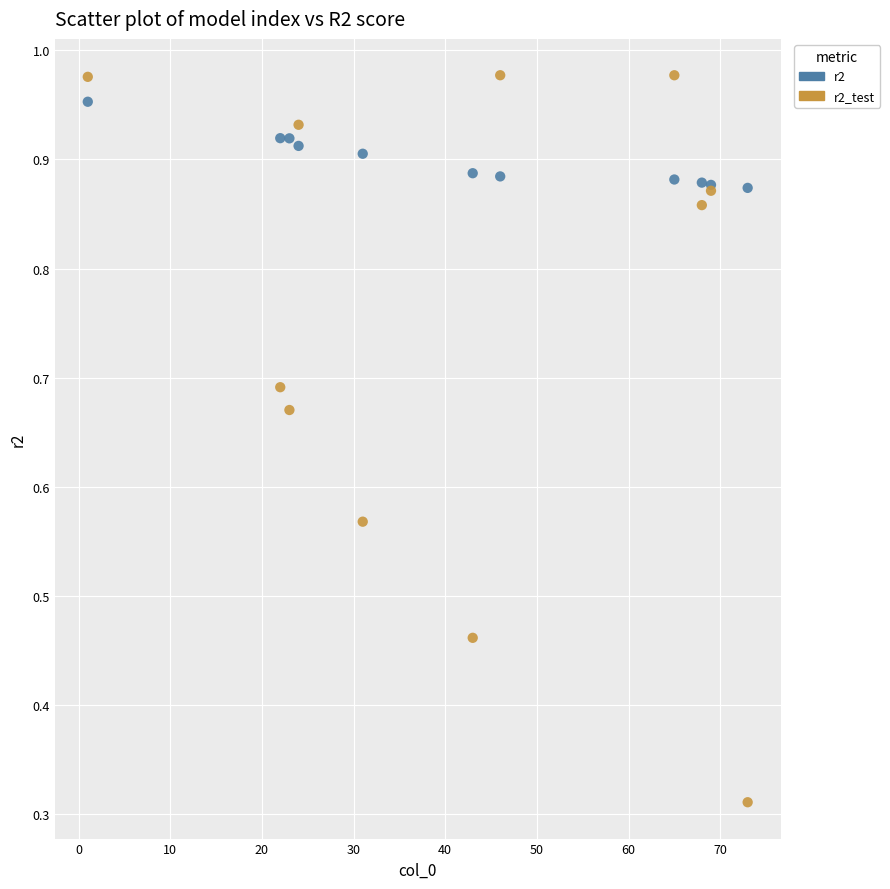

What is the X range (max minus min) for the scatter plot?

72.0